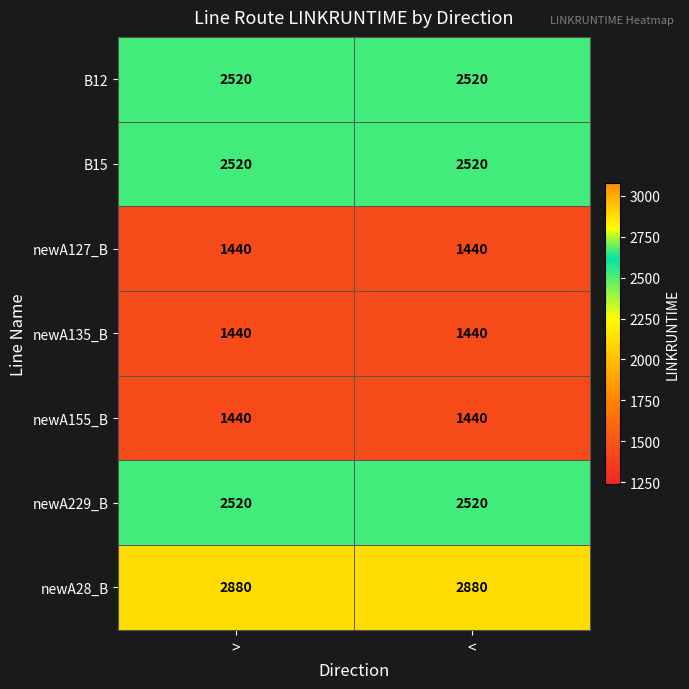

What is the average value of the newA135_B series?

1440